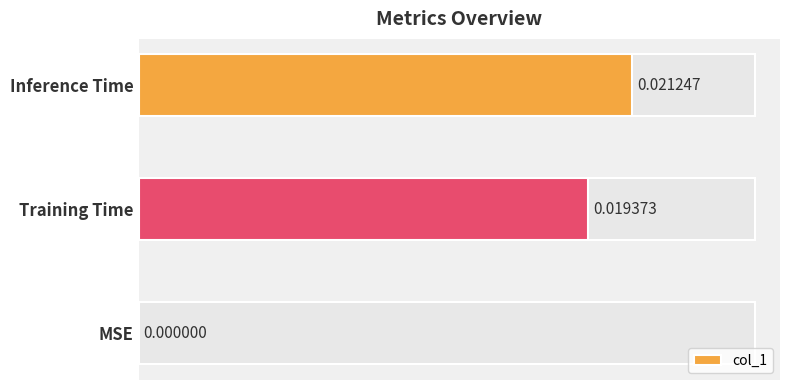

Are the bars horizontal?

Yes